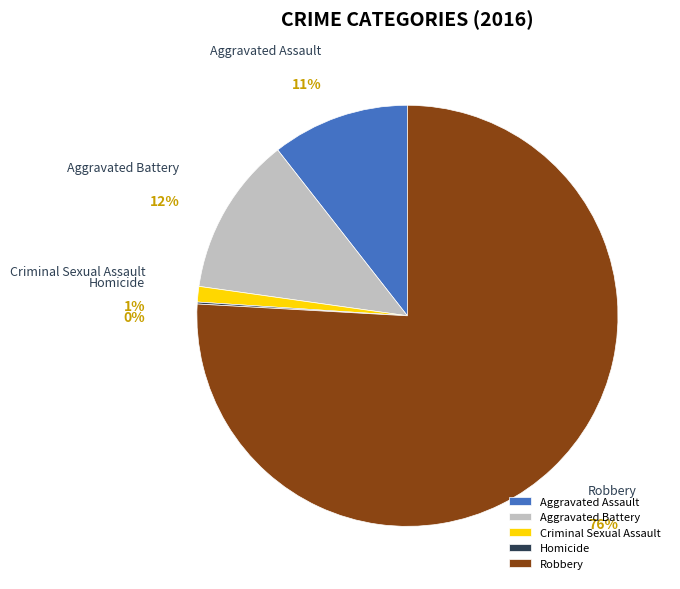

Is it true that Robbery is 76% of the pie?

True